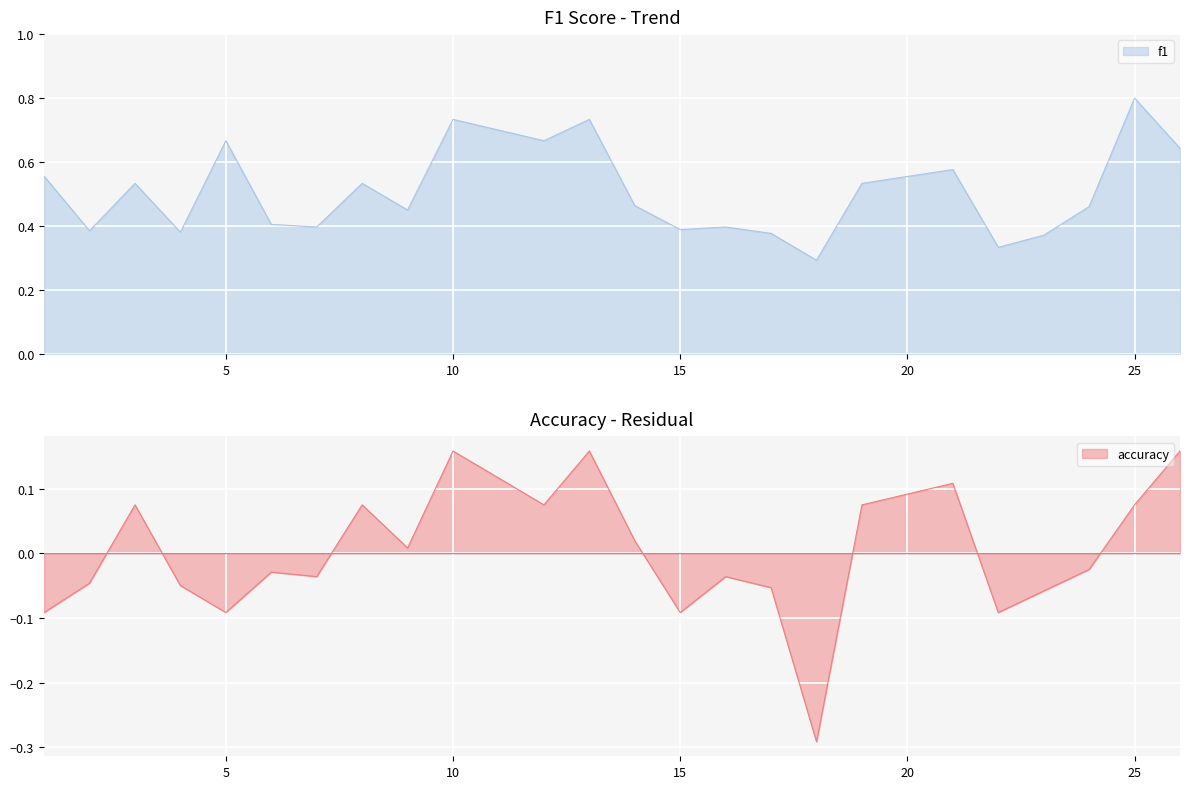

Does the chart display data point markers on the line(s)?

No